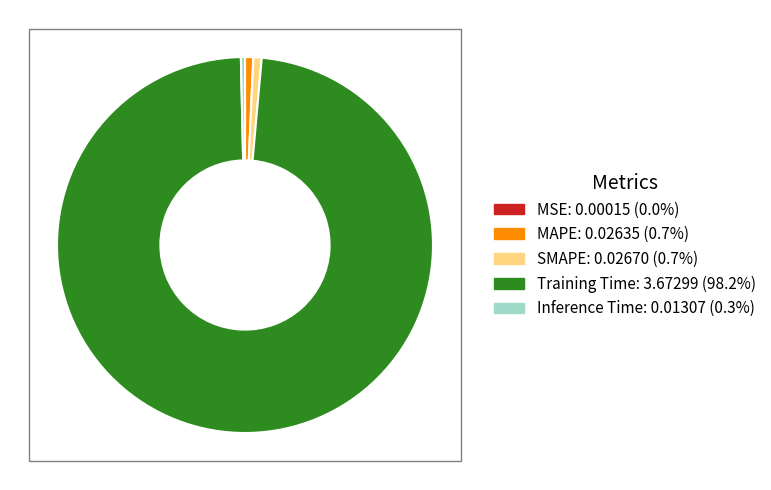

Is Training Time the majority of the pie?

Yes